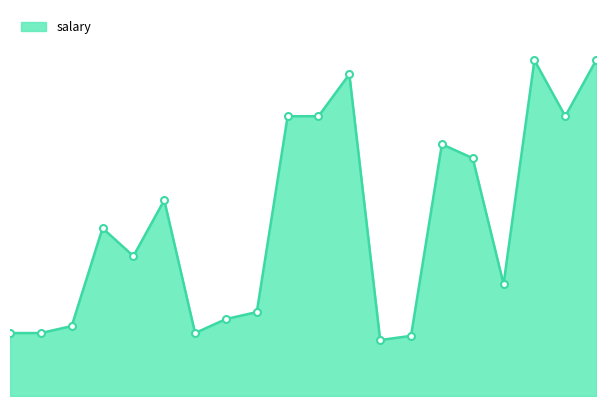

Does the chart display data point markers on the line(s)?

No